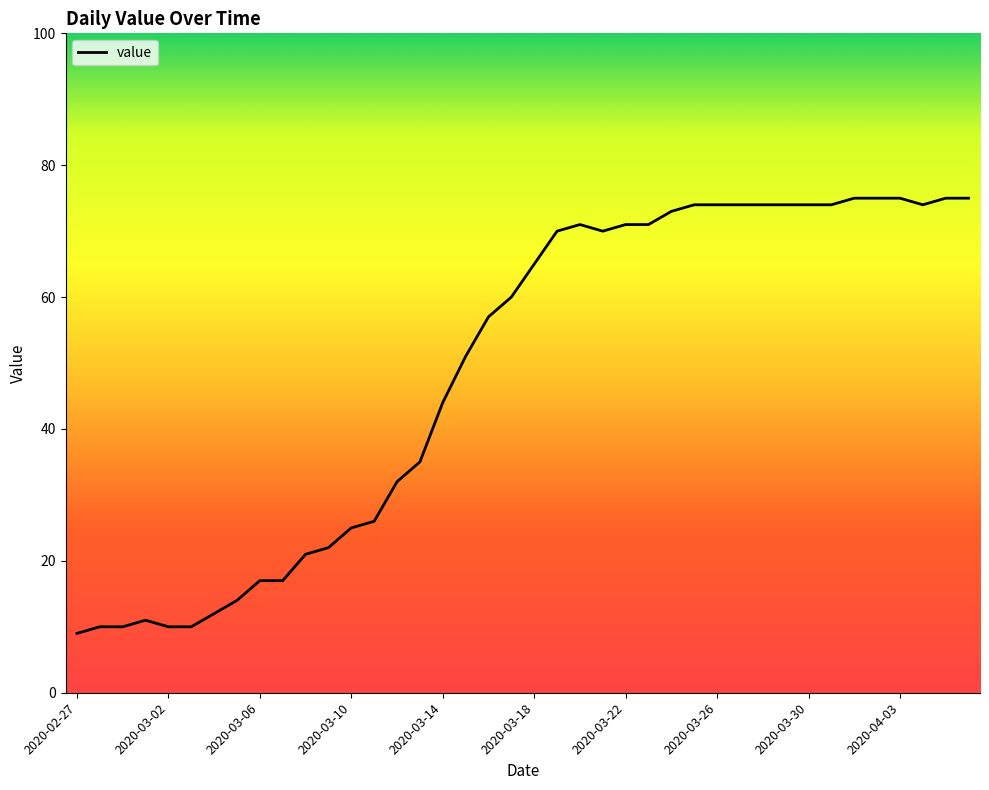

What is the maximum value shown in the chart?

75